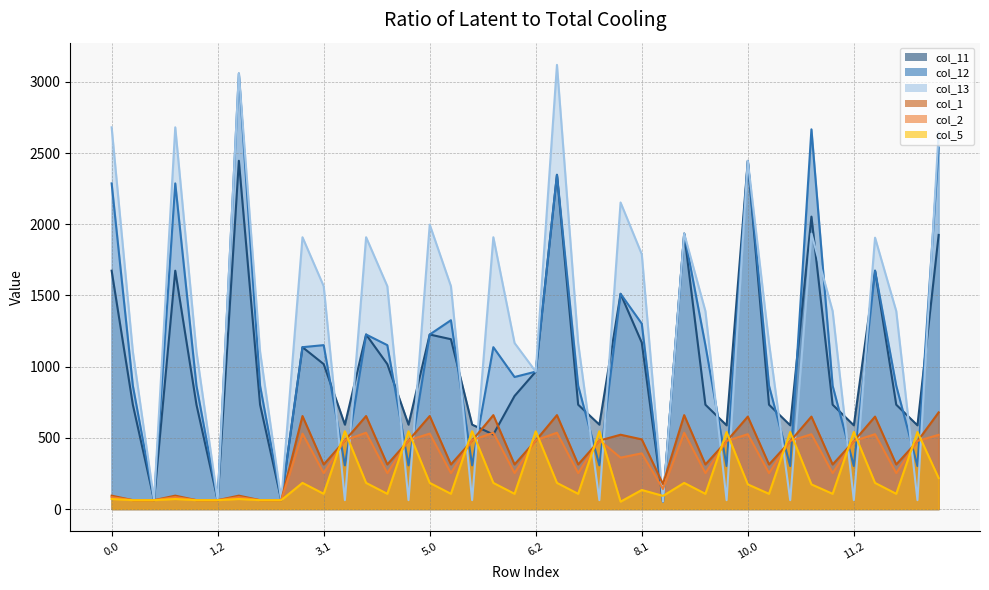

What is the minimum value for col_2?

62.4